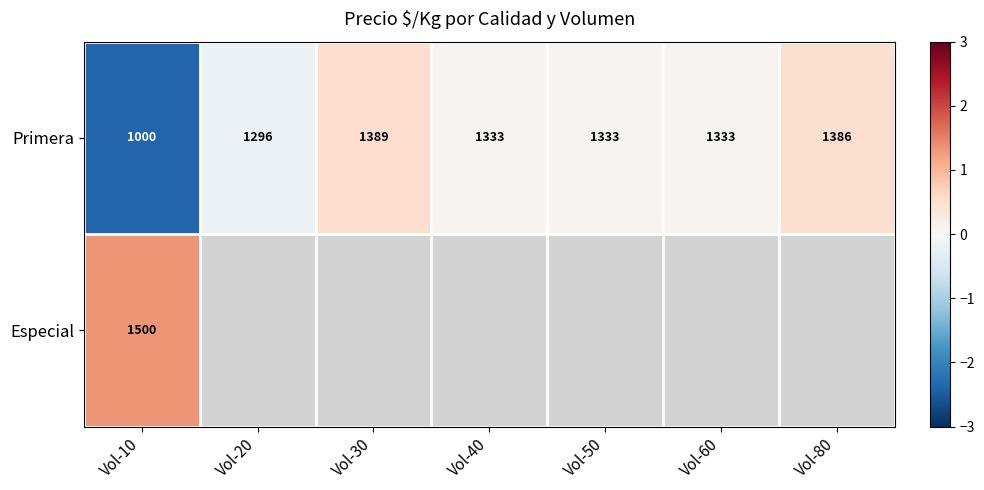

How many data points in Primera are less than 1333?

2